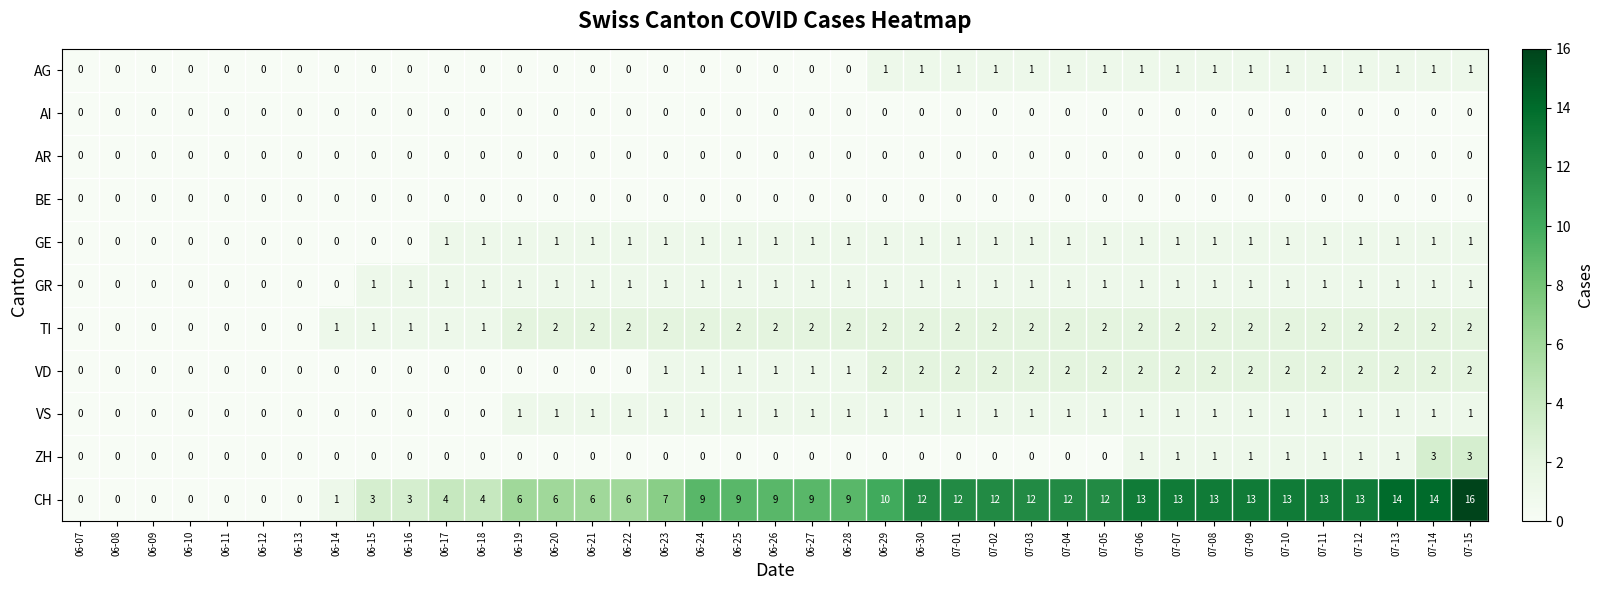

True or false: VD has a value of -1 at 06-13.

False